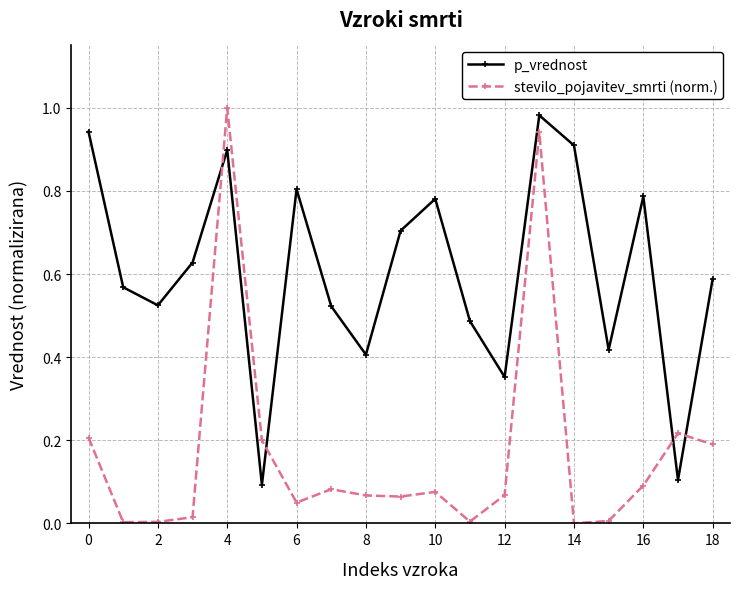

Which series has the largest total across all categories?

p_vrednost